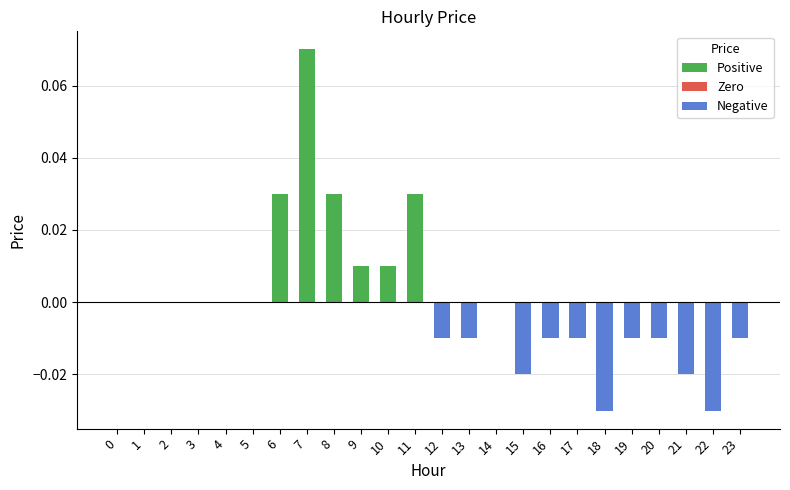

Which label corresponds to the largest value in the chart?

7